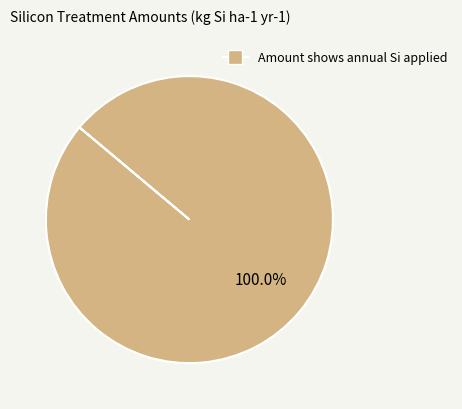

Is there a majority slice in this chart?

Yes